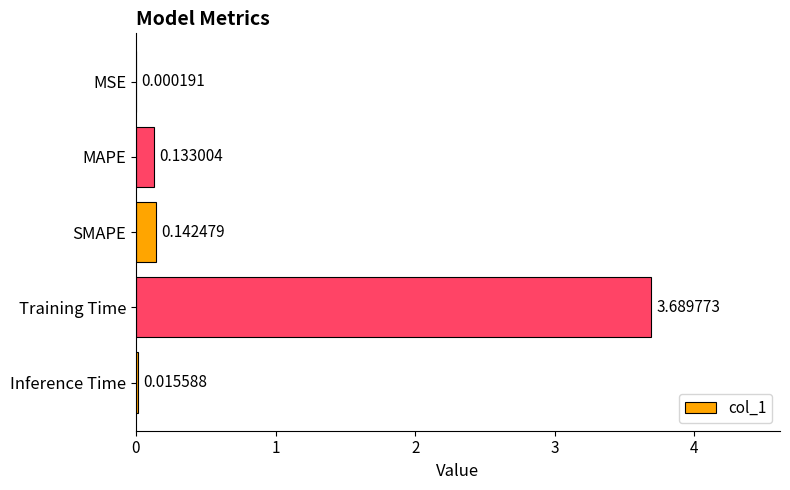

What is the sum of the values at Inference Time and Training Time?

3.7